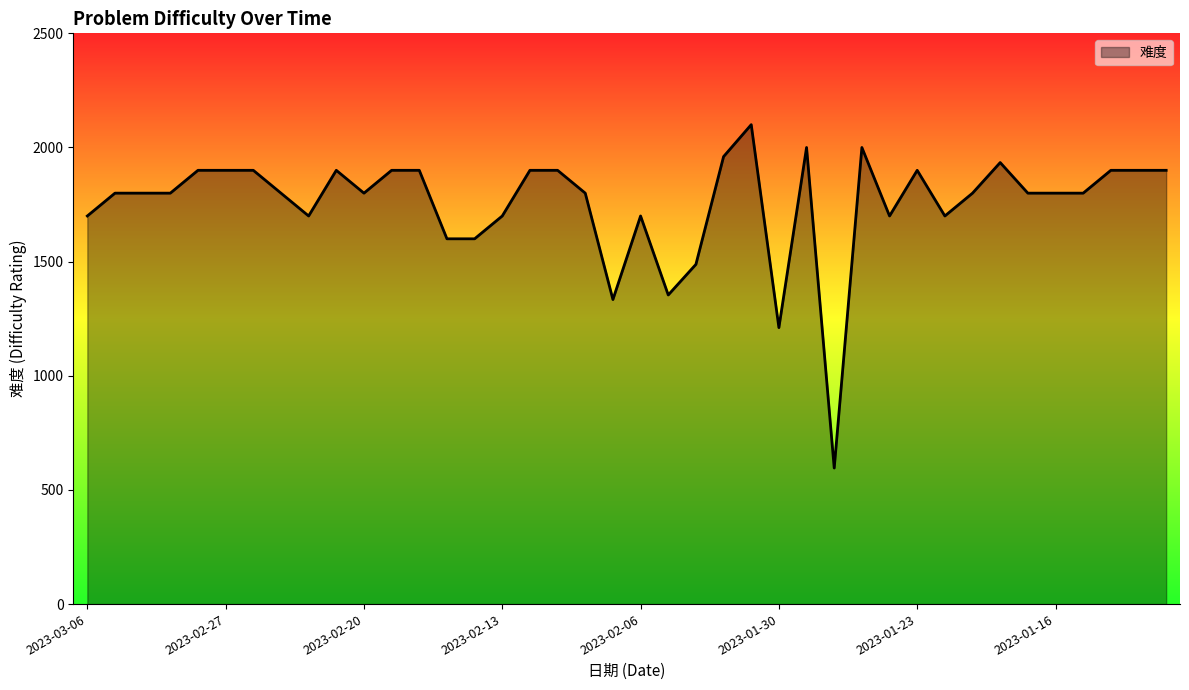

Reading right to left, transcribe all the data shown in this chart.

1900	1900	1900	1800	1800	1800	1934	1800	1700	1900	1700	2000	596	2000	1211	2100	1960	1488	1354	1700	1334	1800	1900	1900	1700	1600	1600	1900	1900	1800	1900	1700	1800	1900	1900	1900	1800	1800	1800	1700